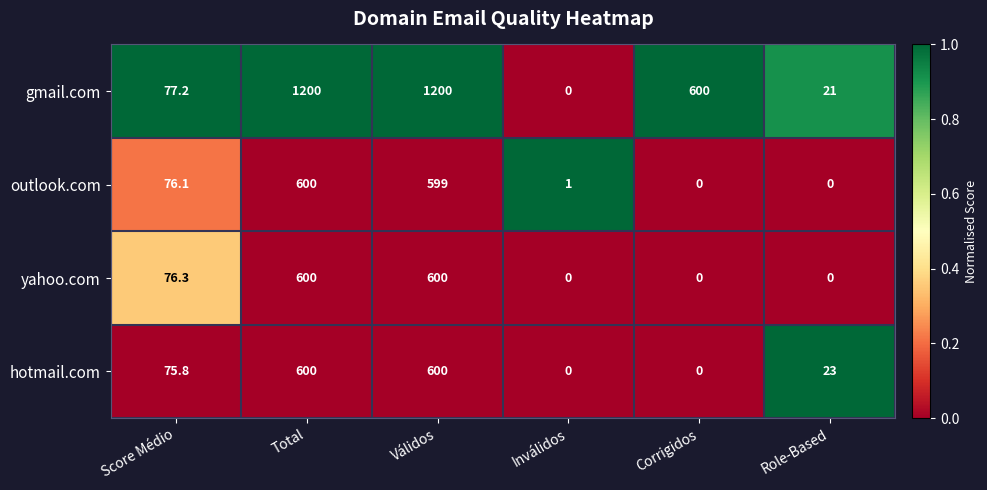

What is the maximum value shown in the chart?

1200.0